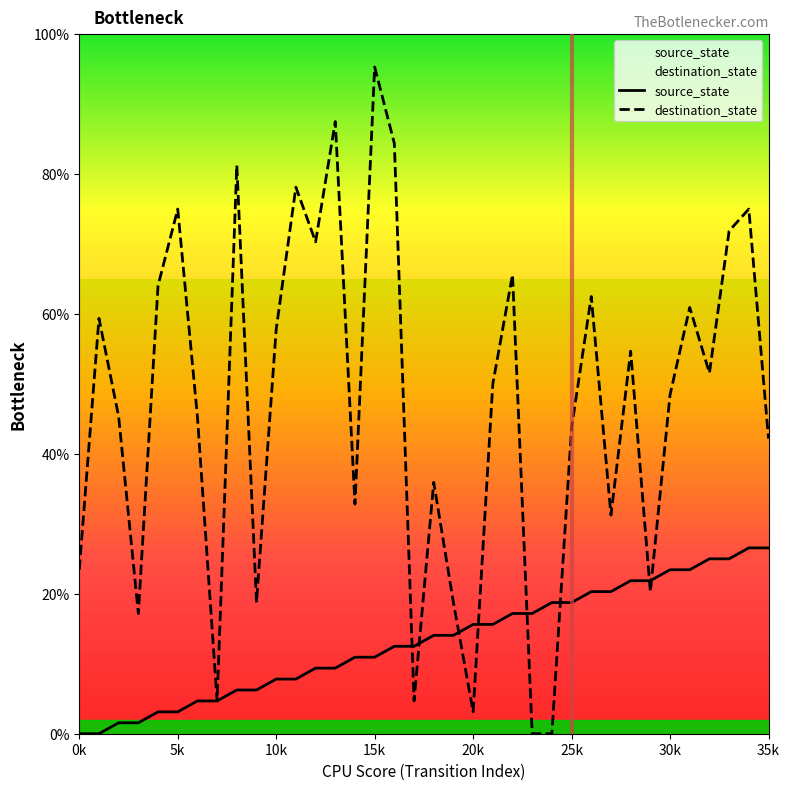

What is the greatest value displayed?

95.3